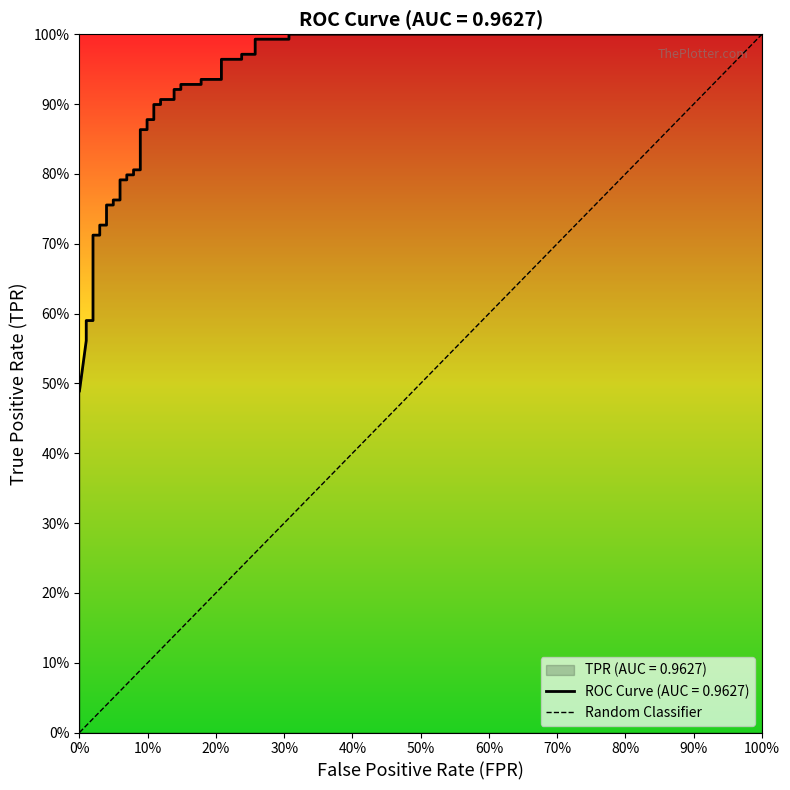

Which has a higher value, 100% or 0%?

100%